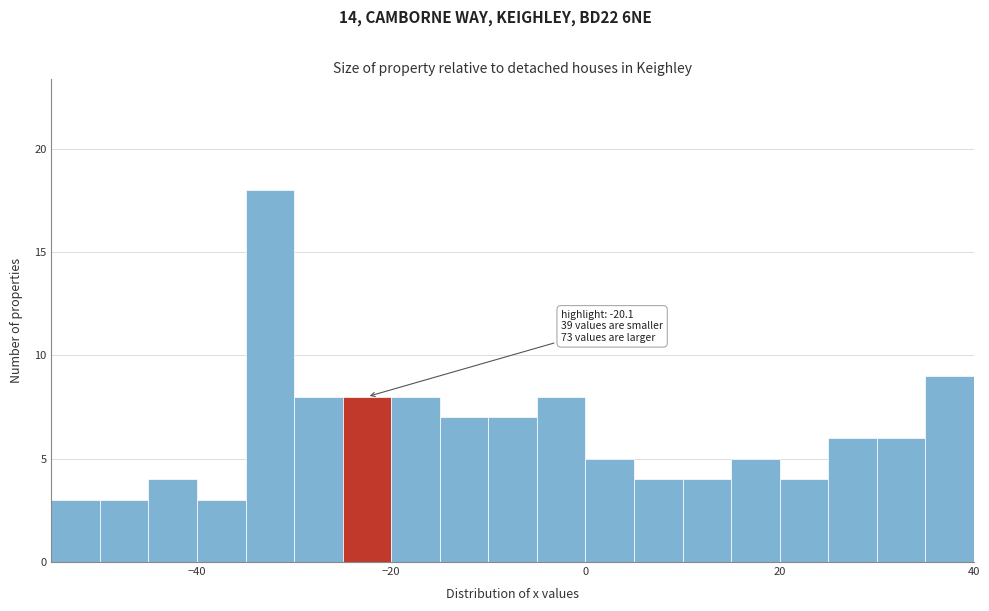

Around what value on the x-axis is the tallest bar? Give the approximate position of its centre, as read against the axis.

-32